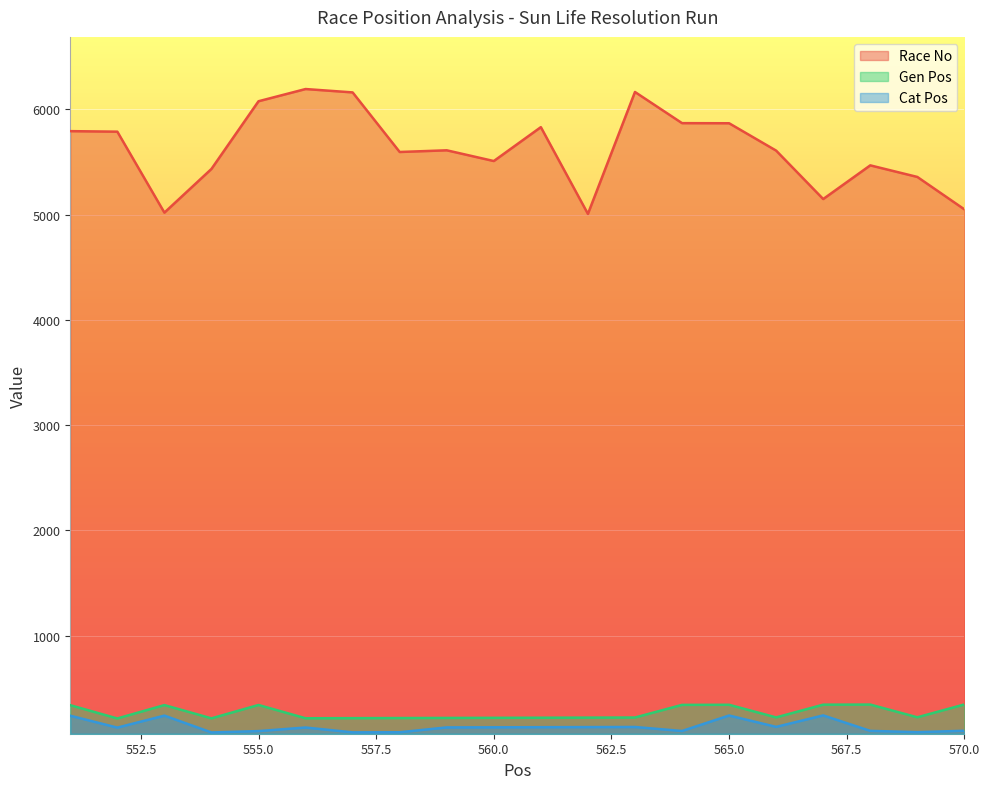

How many series are shown in this chart?

3